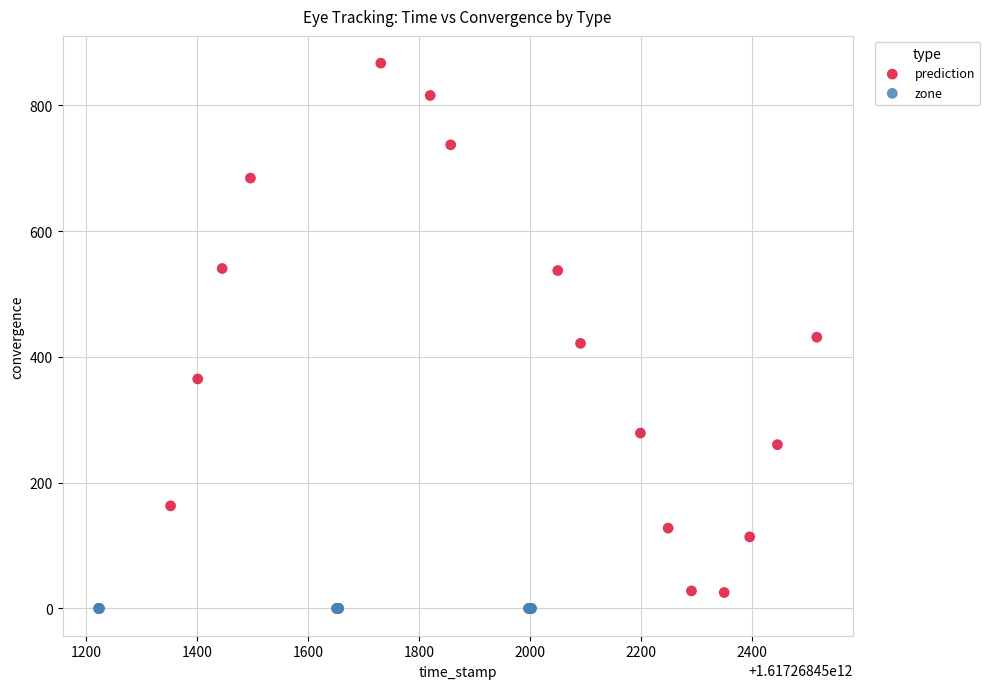

Which series reaches the maximum Y coordinate?

prediction